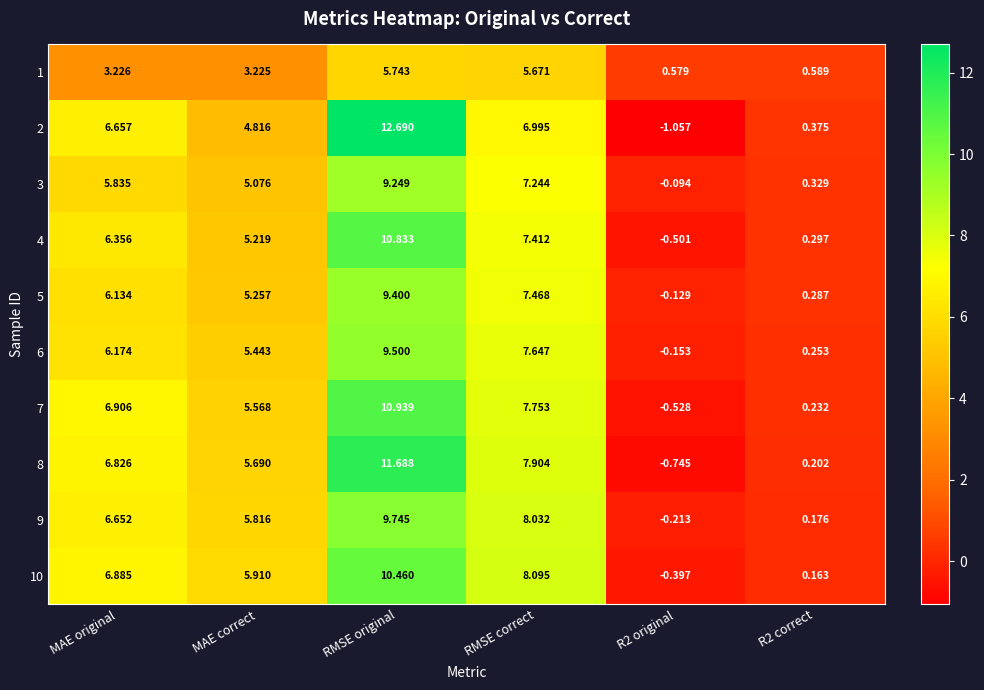

Which category has the highest value in the 8 series?

RMSE original